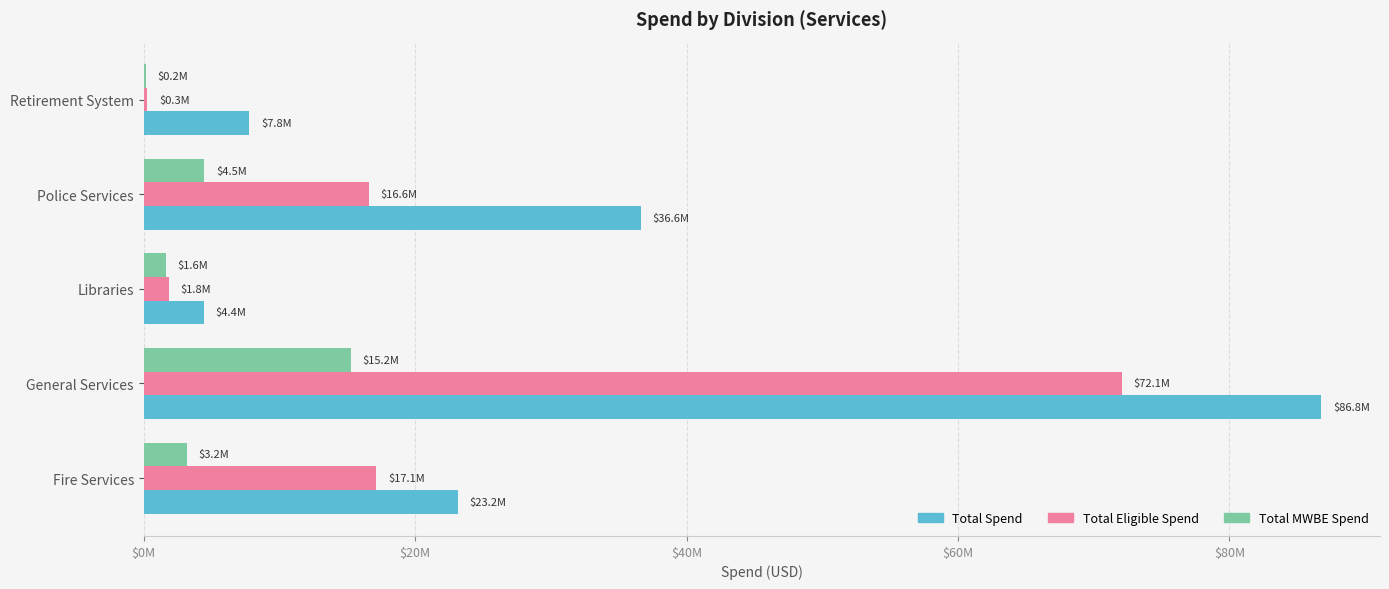

What are all the series names shown in the legend?

Total Spend, Total Eligible Spend, Total MWBE Spend